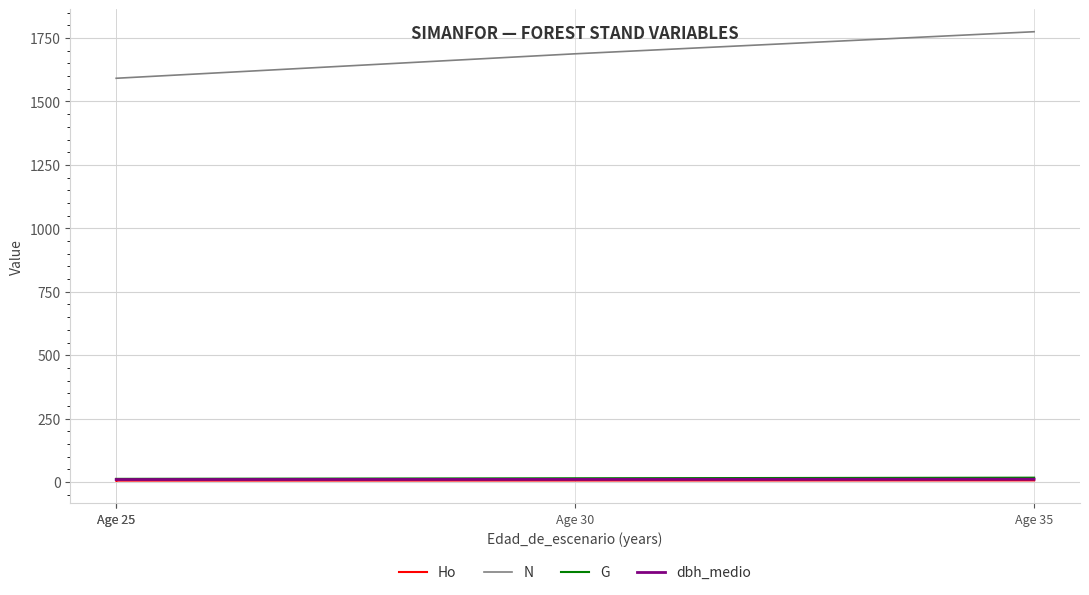

What are all the series names shown in the legend?

Ho, N, G, dbh_medio